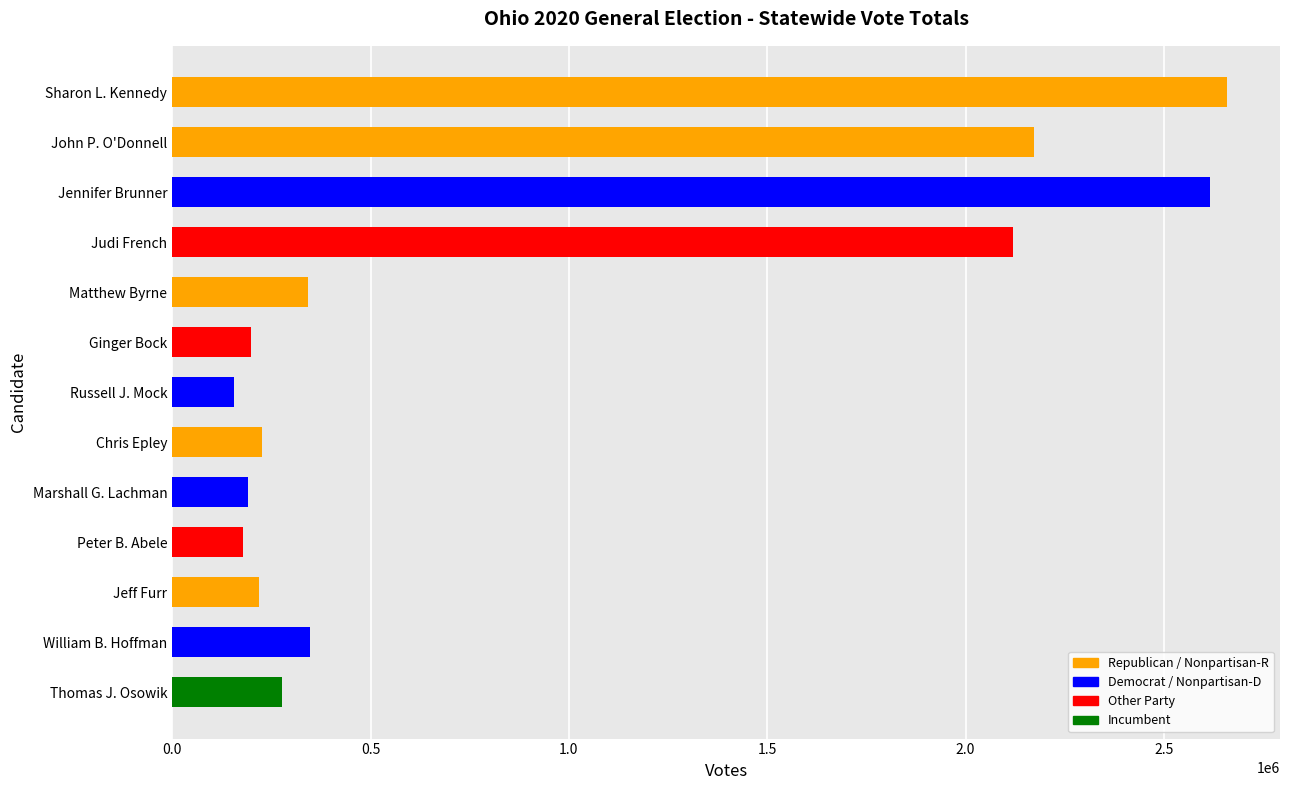

What is the difference between the maximum and minimum values?

2503074